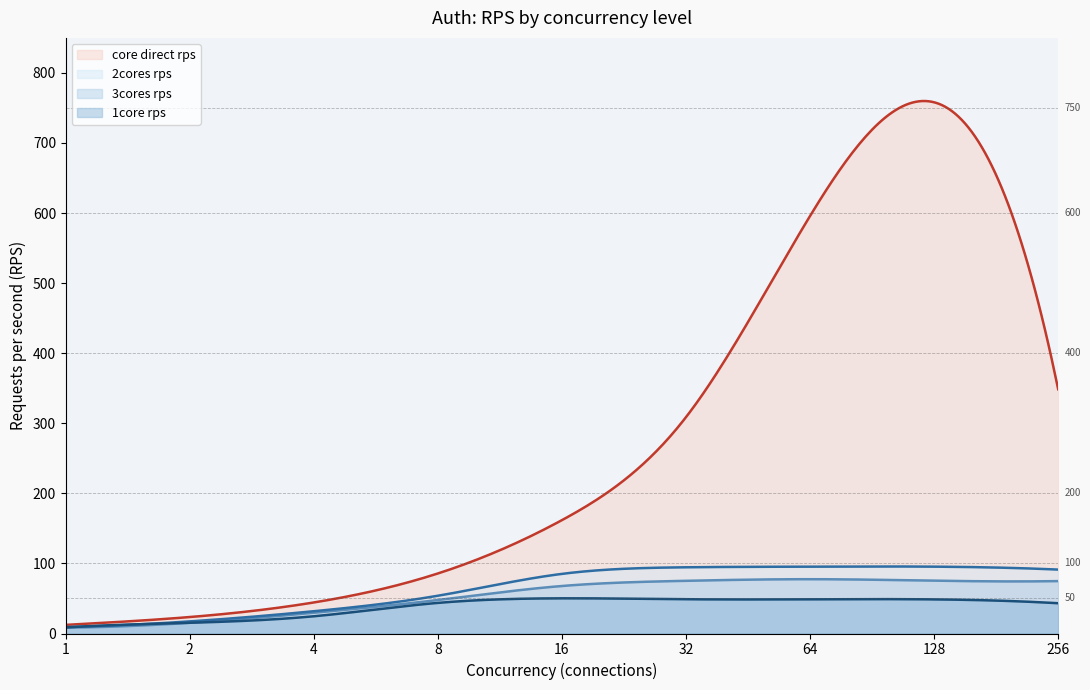

Is it true that 2cores rps equals 158.7 at 32?

False